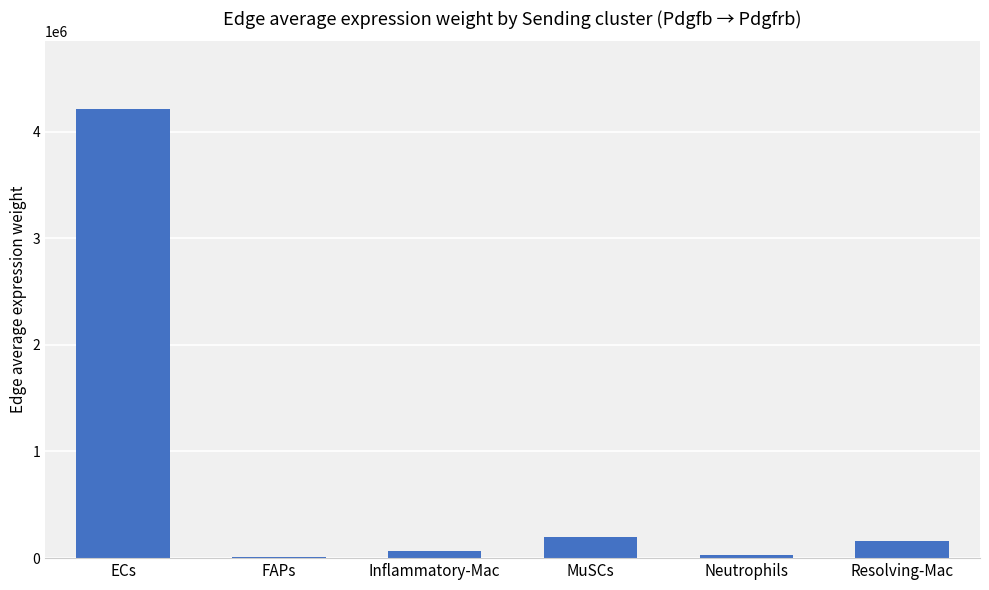

What value does the data have at MuSCs?

202397.3